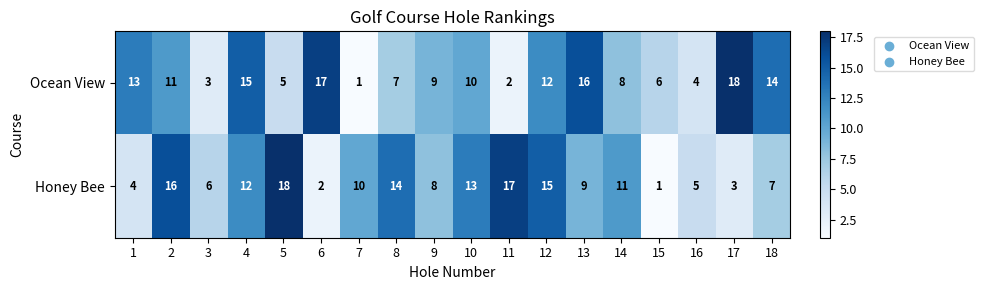

What value does the Ocean View series have at 16, to the nearest 5?

5